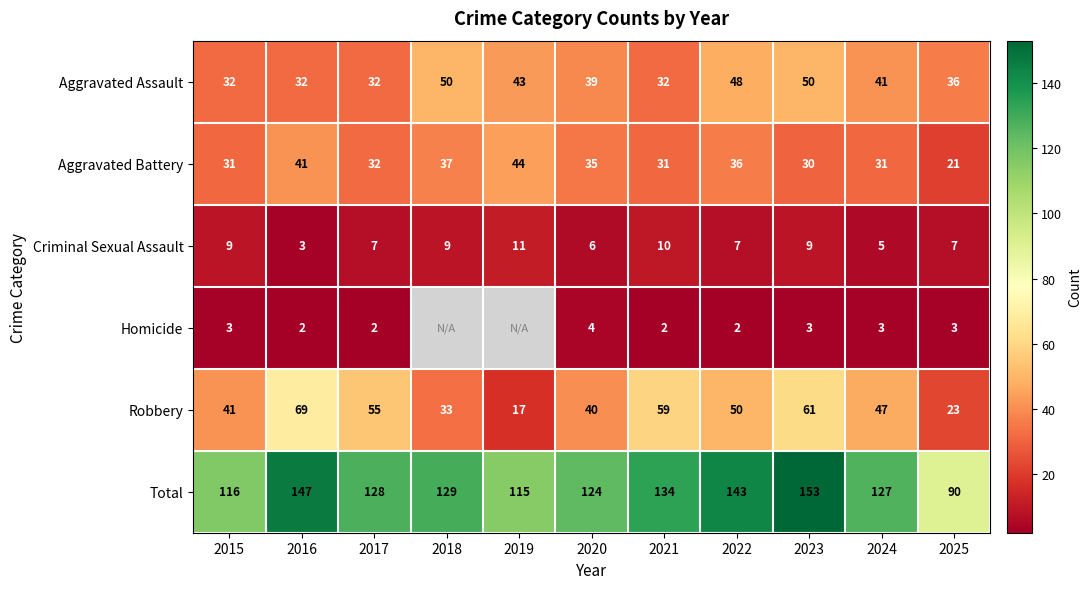

What is the spread (max minus min) of values at 2022?

141